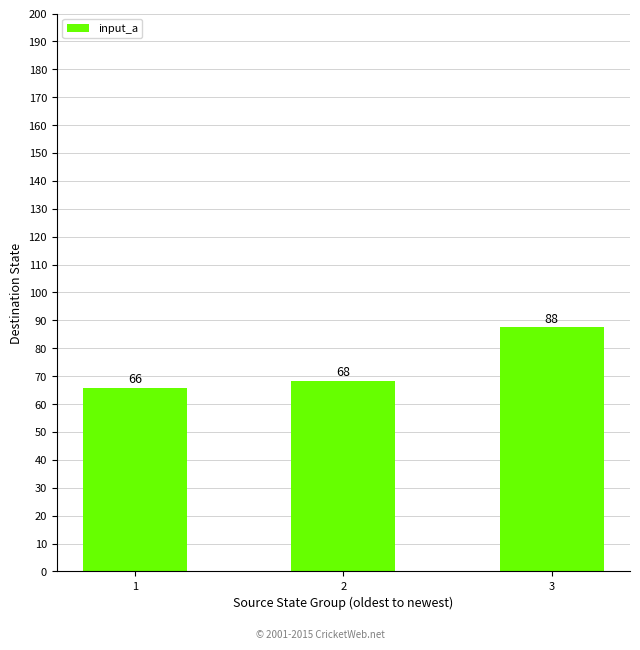

What is the change in value from 2 to 3?

+19.3